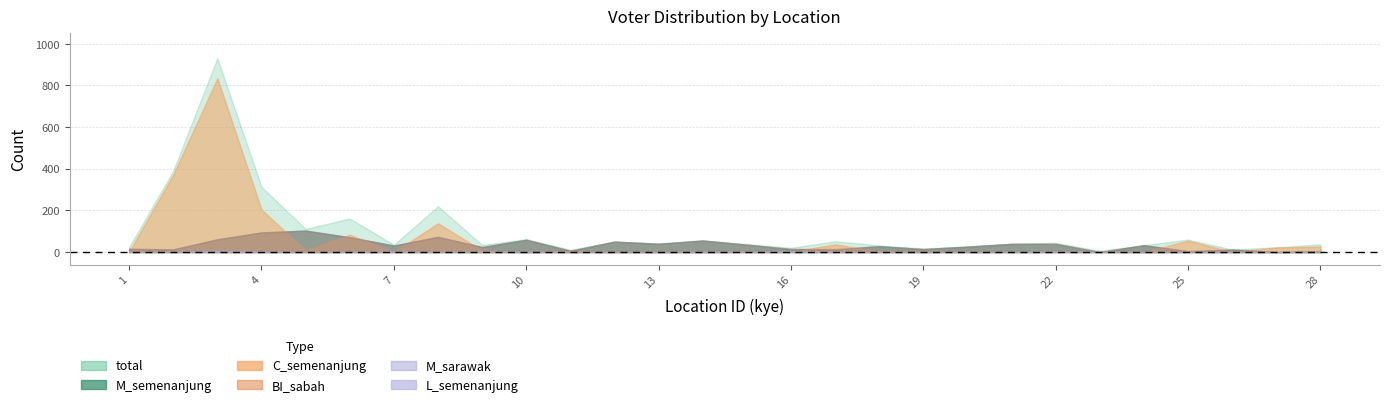

How many lines are shown in the chart?

6